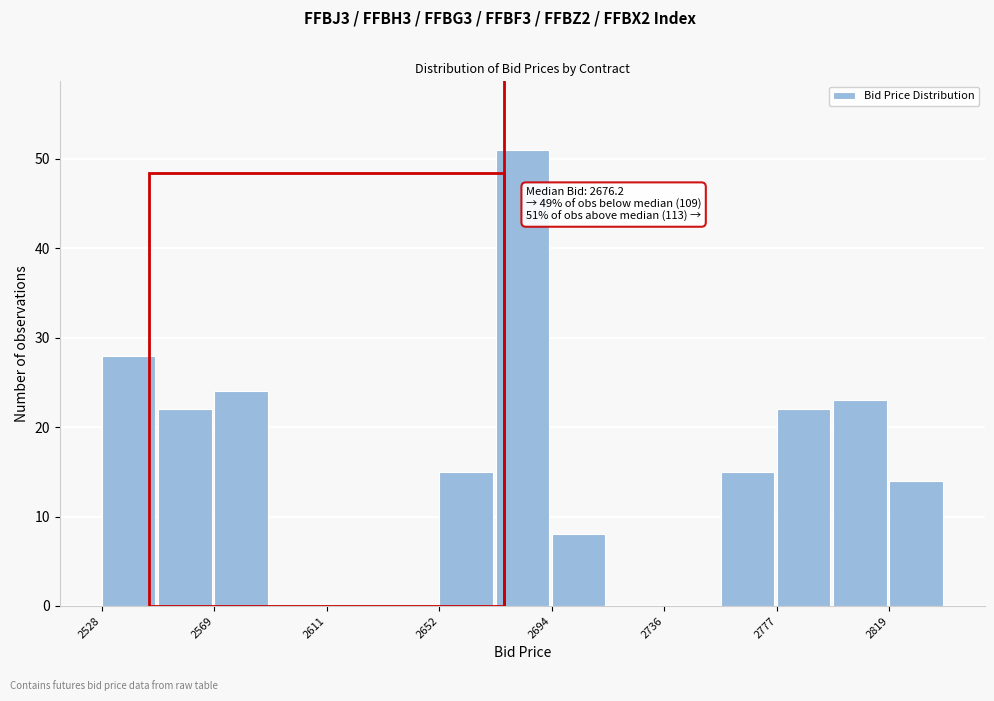

Over which range of the x-axis is the bar tallest?

2675 to 2695